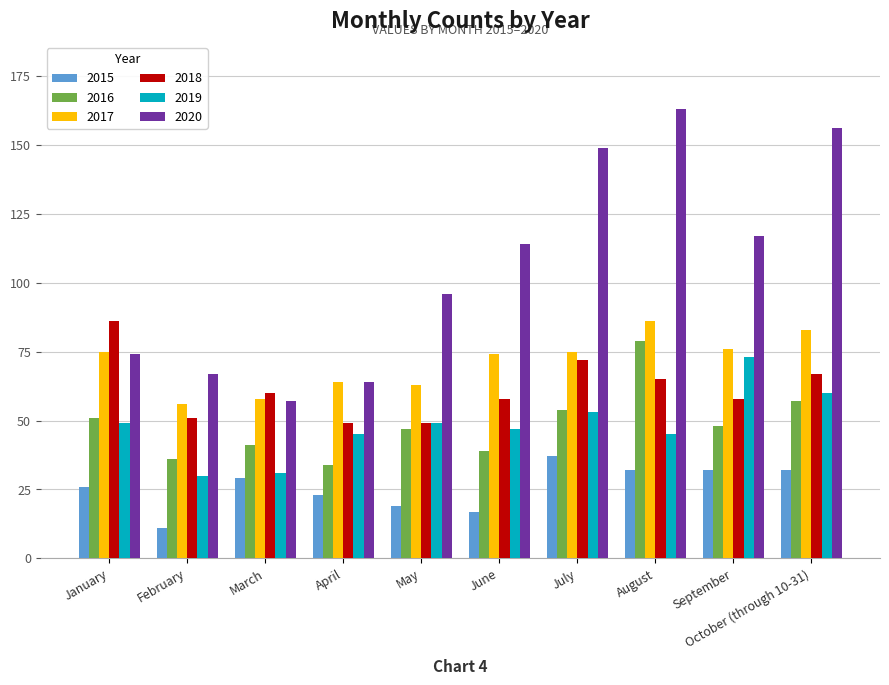

What is the difference between the second highest and second lowest values in the 2018 series?

23